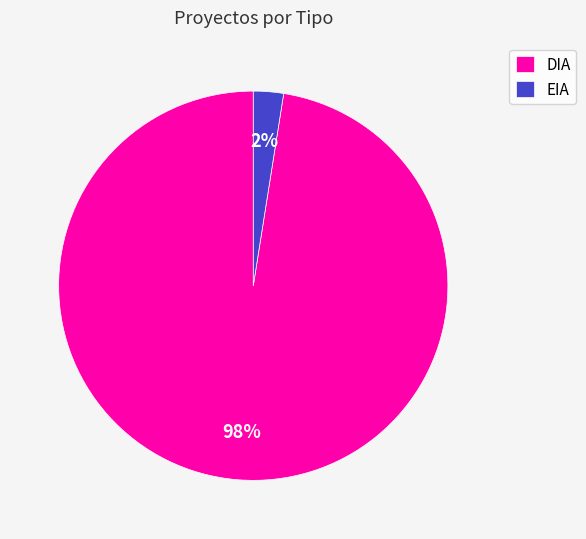

To the nearest percent, what is the average slice percentage?

50%